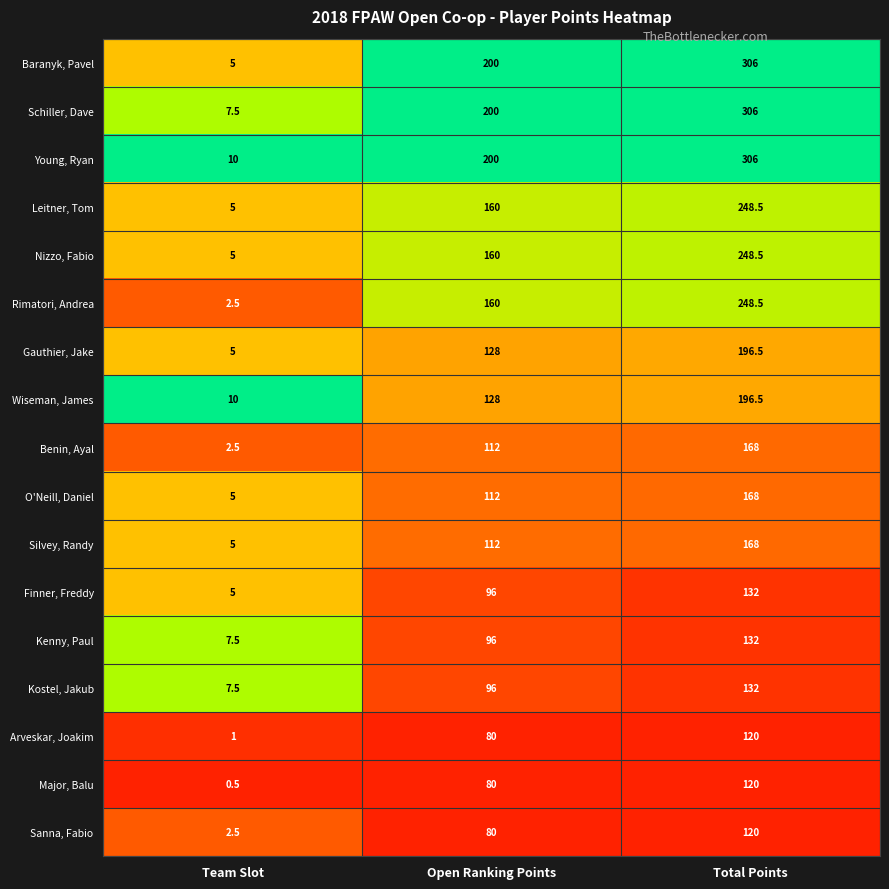

What is the difference between the maximum and minimum values in the Rimatori, Andrea series?

246.0